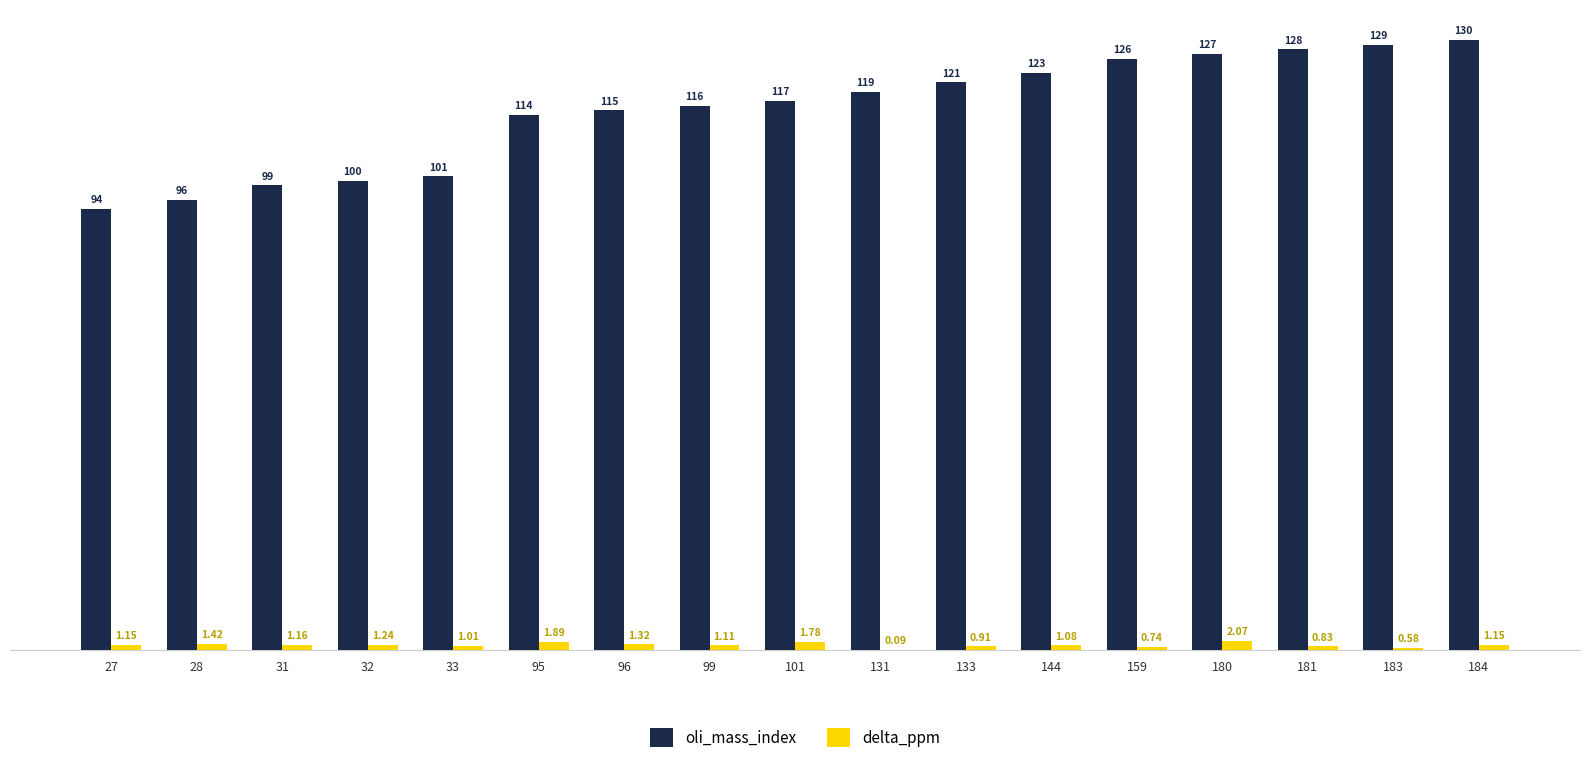

What is the total value across all series at 183?

129.6